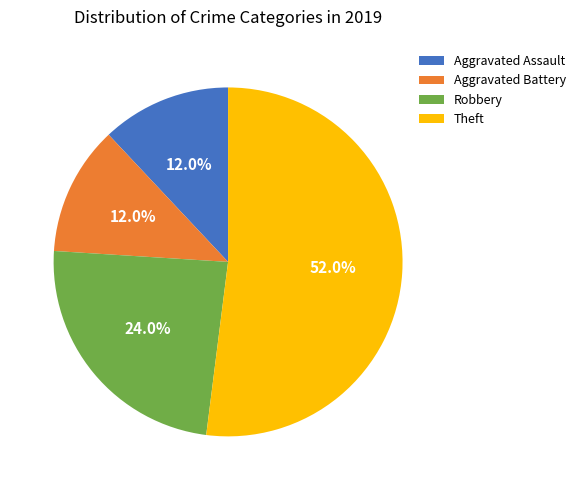

What percentage do Robbery and Theft together represent?

76.0%